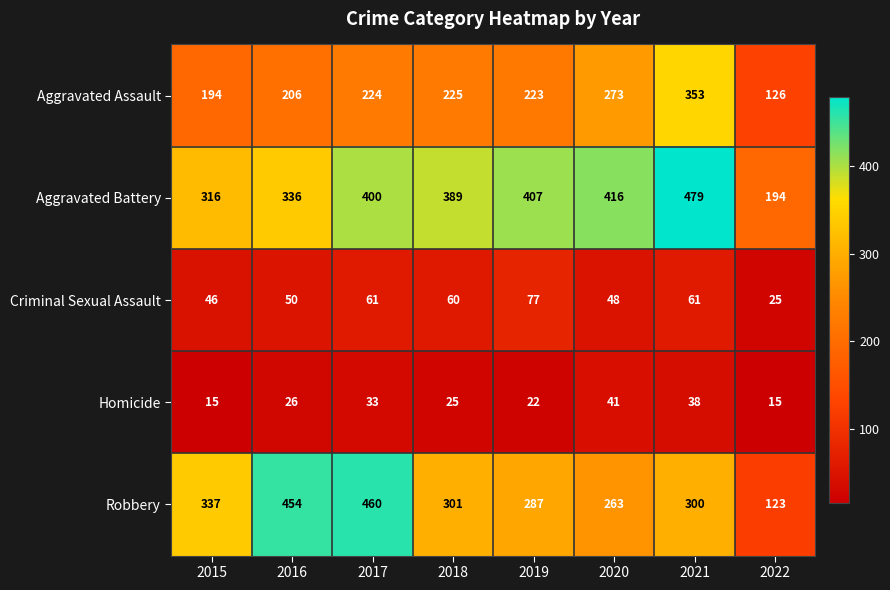

What is the difference between the second highest and second lowest values in the Homicide series?

23